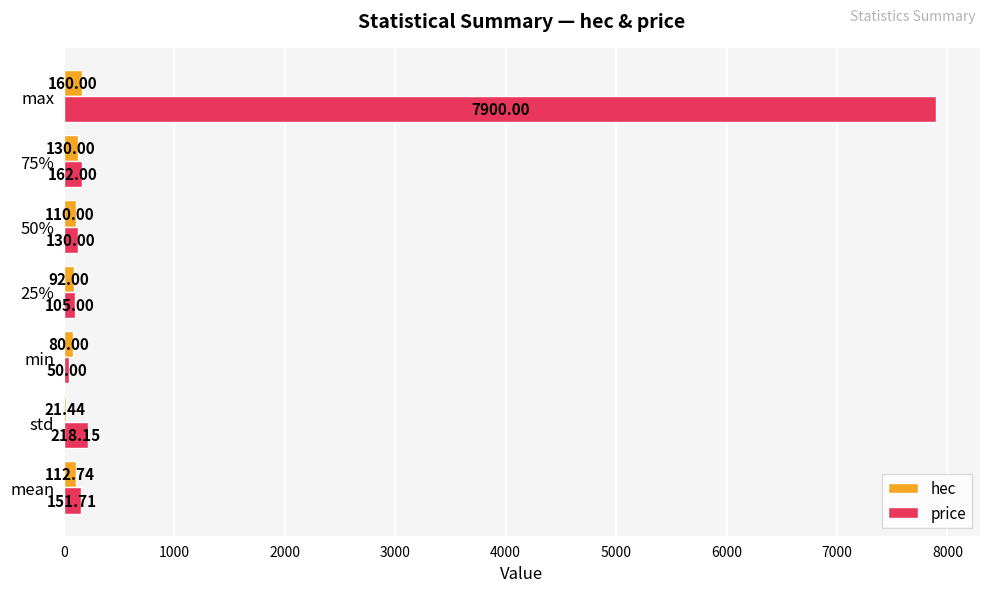

Where is price nearest to the value 3975?

std